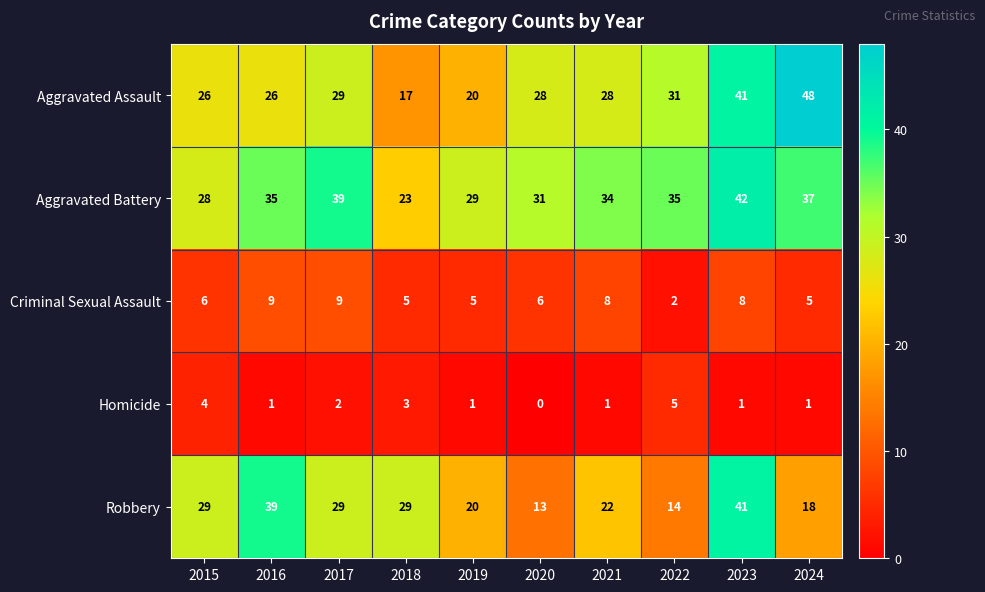

Which series has the largest total across all categories?

Aggravated Battery